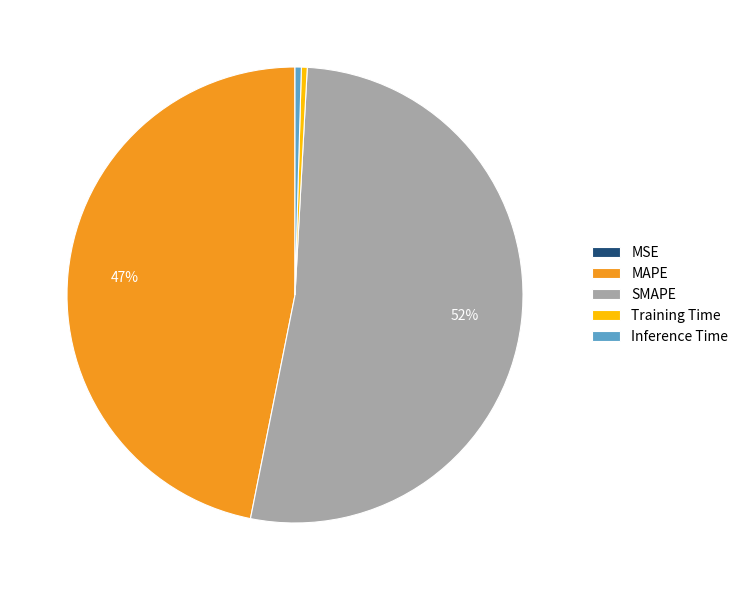

Which category accounts for the majority?

SMAPE